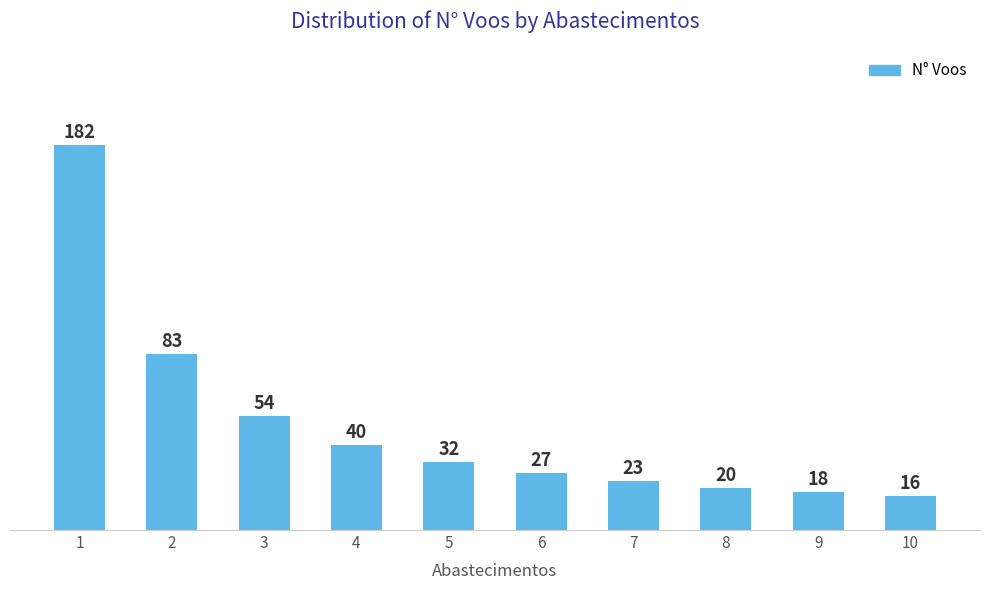

What is the smallest value displayed?

16